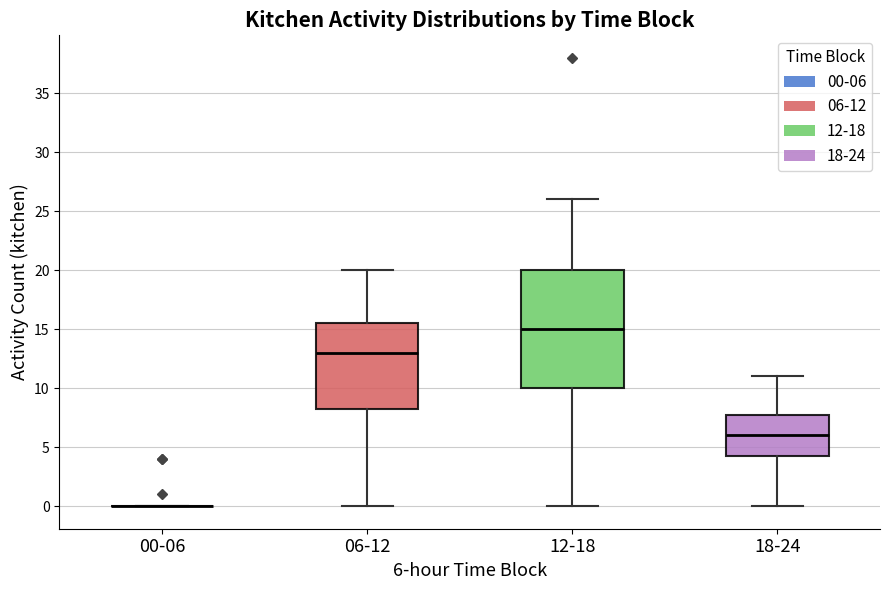

Reading left to right, transcribe this box plot: for each box, give where its median line is, the range the box spans, and where its two whiskers end, as read against the y-axis. The values are not printed on the chart, so give them approximately, as read against the axis.

00-06: box collapsed to a line at 0.0, whiskers 0.0 to 0.0
06-12: median 13.0, box 8.5 to 15.5, whiskers 0.0 to 20.0
12-18: median 15.0, box 10.0 to 20.0, whiskers 0.0 to 26.0
18-24: median 6.0, box 4.5 to 8.0, whiskers 0.0 to 11.0